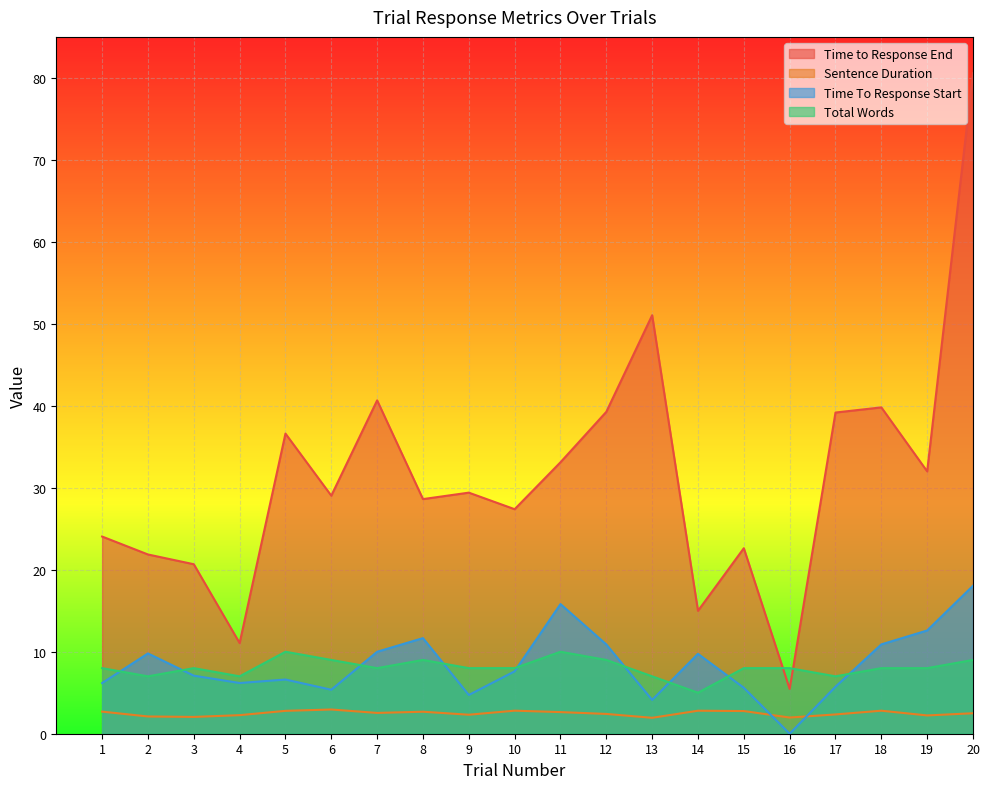

What is the sum of all Total Words values?

161.0